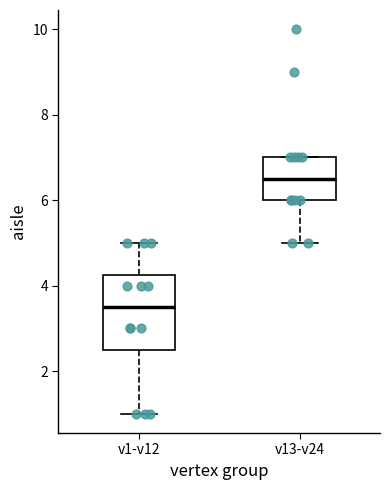

Which box has the lowest median line?

v1-v12